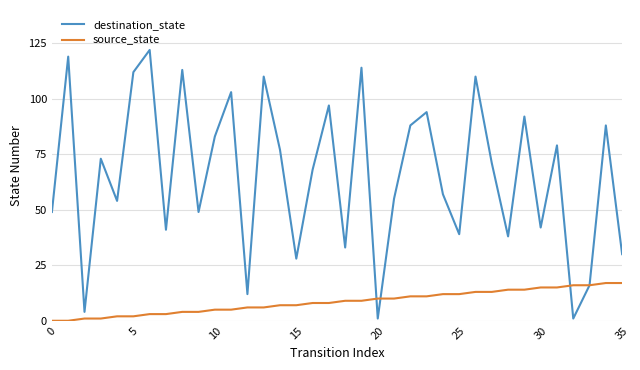

Rank the series by their average value, from highest to lowest.

destination_state, source_state